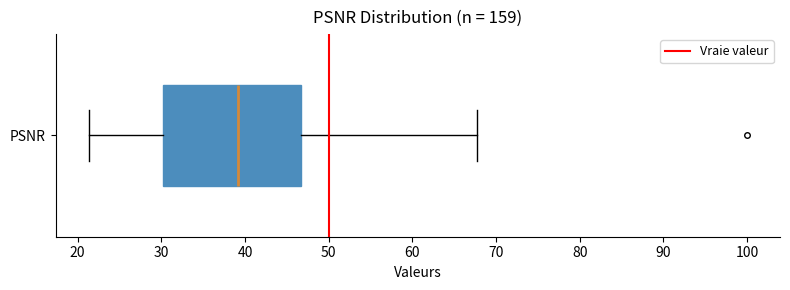

Where is the right edge of the box for PSNR on the x-axis? The values are not printed on the chart, so give them approximately, as read against the axis.

47